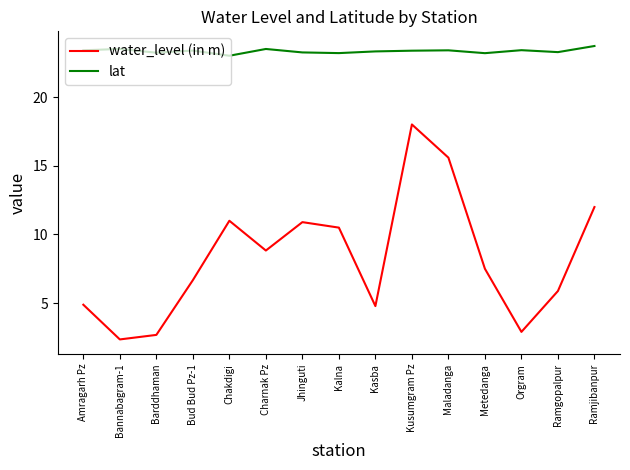

Which series has the largest range (max minus min)?

water_level (in m)